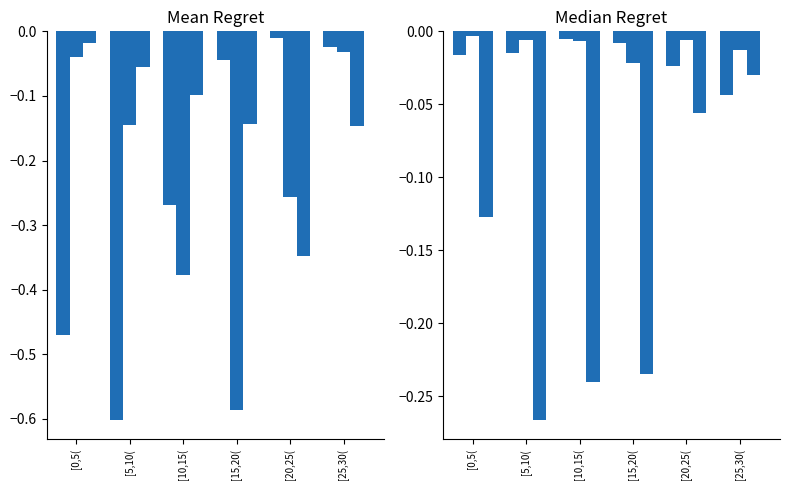

Which series has the widest spread of values?

contact_[35,40)